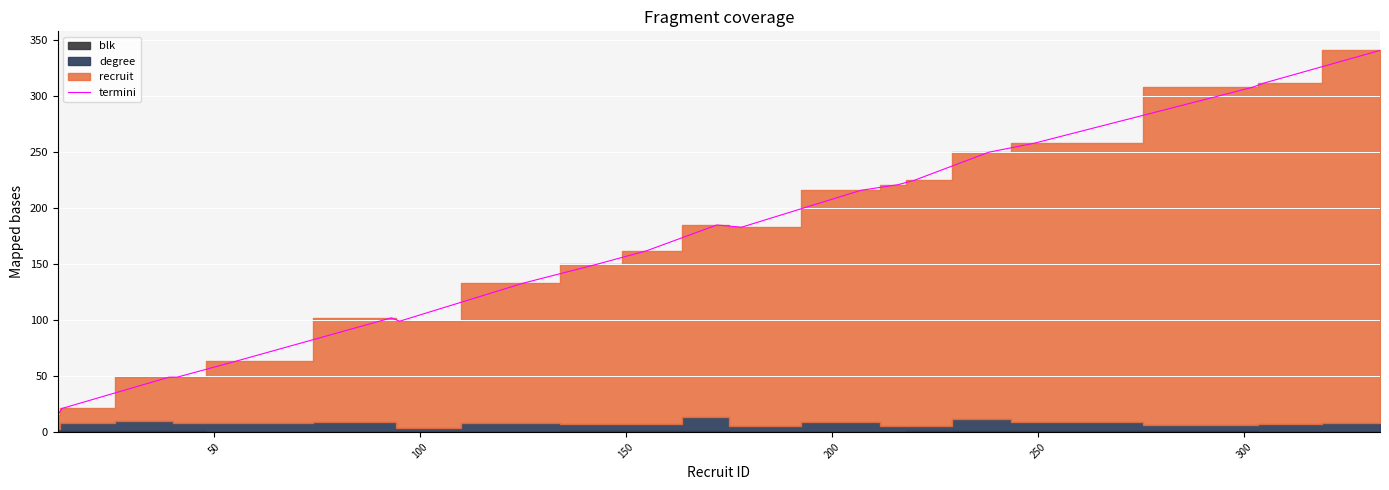

What is the minimum value for termini?

15